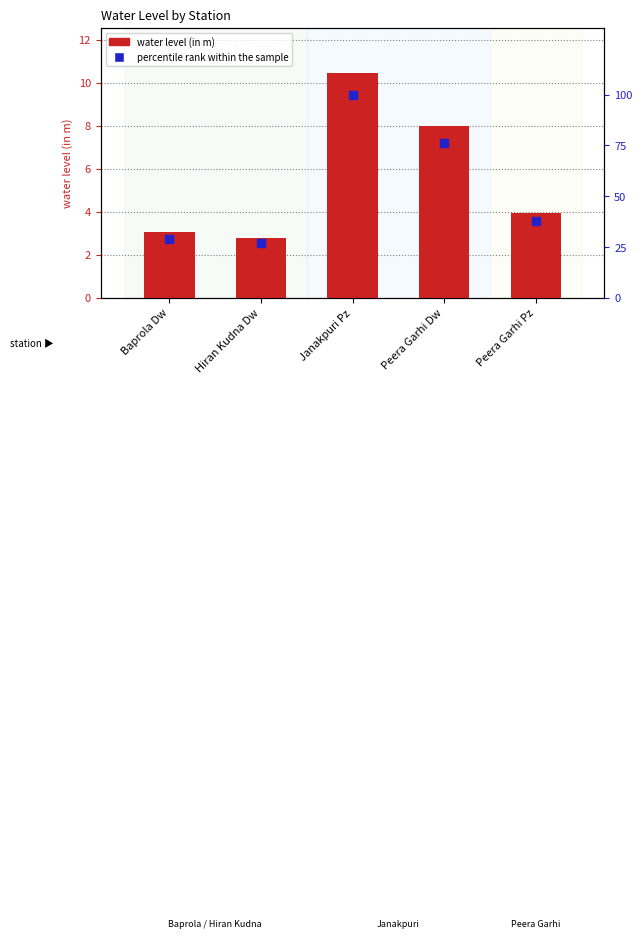

At how many categories does at least one series exceed 35?

3